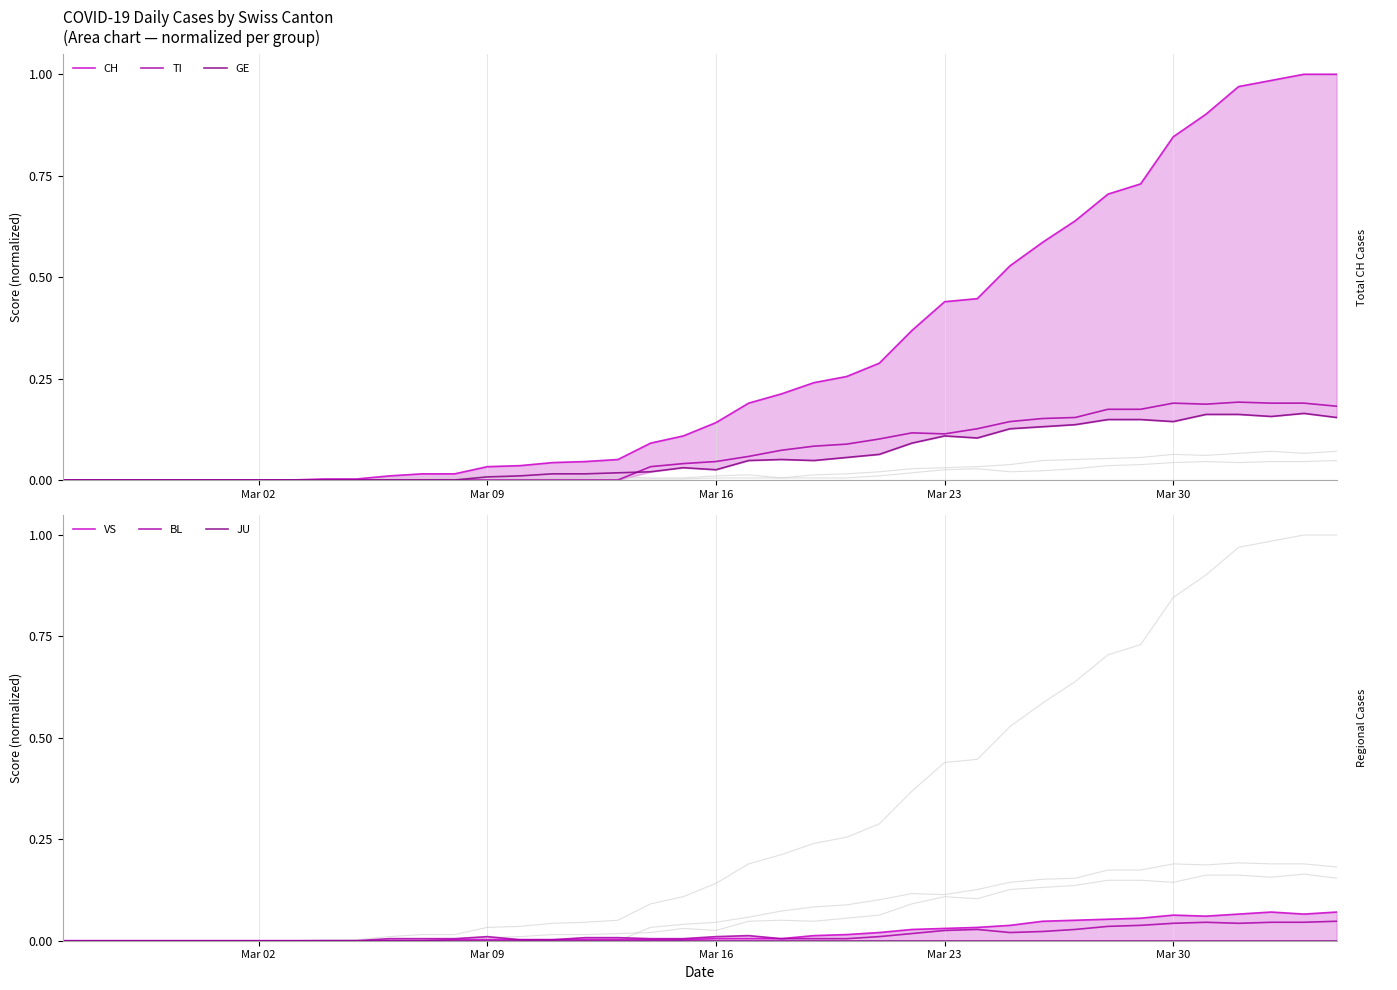

What is the sum of all GE values?

2.3